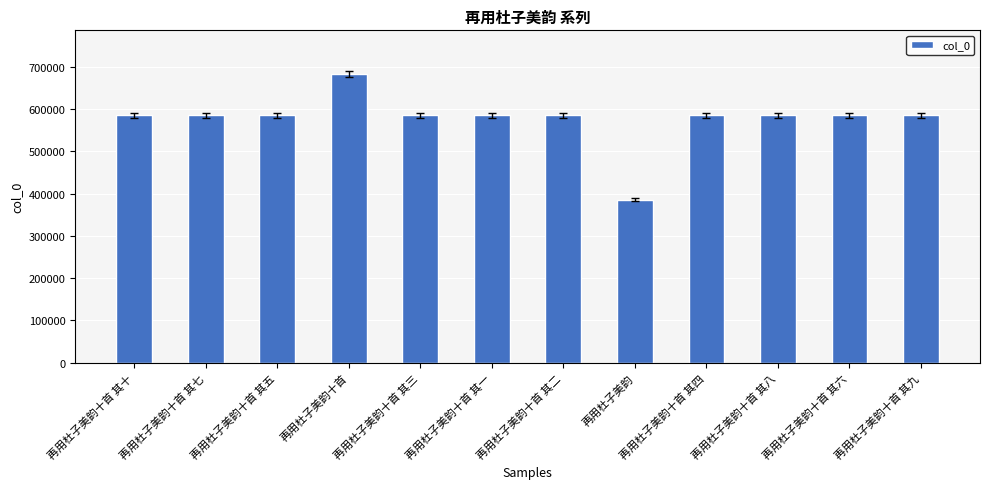

What is the value of the 7th bar from the left?

585377